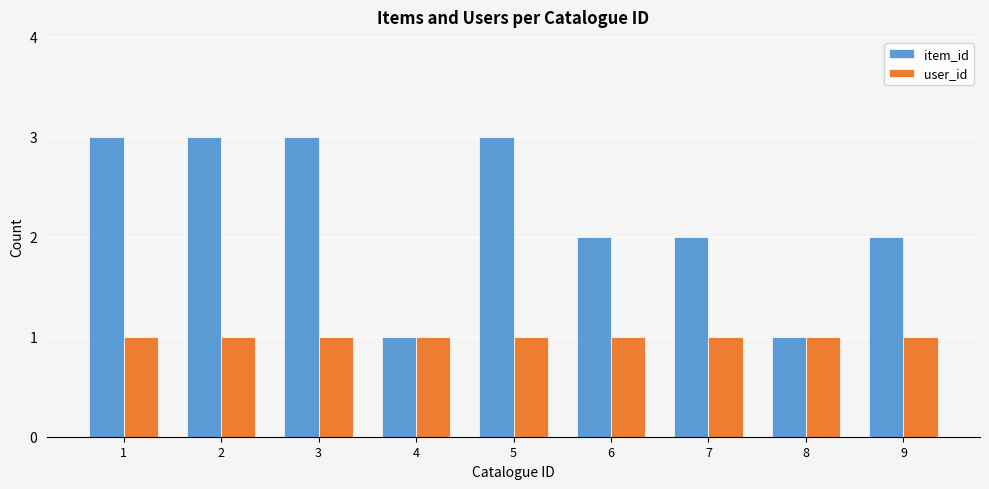

What is the difference between the highest and lowest values at 1?

2